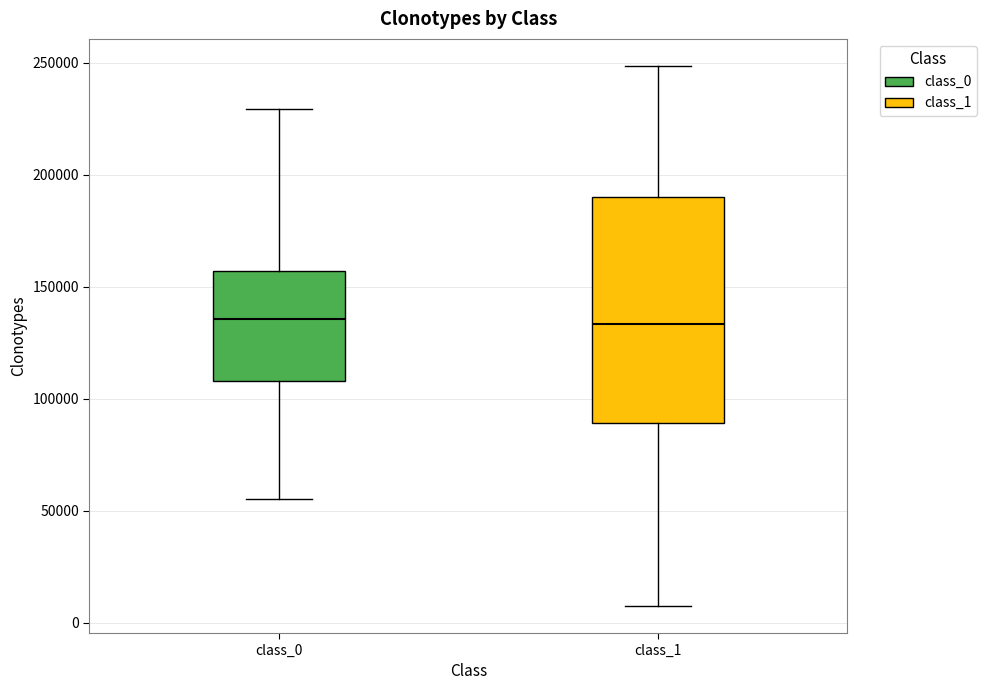

Reading left to right, transcribe this box plot: for each box, give where its median line is, the range the box spans, and where its two whiskers end, as read against the y-axis. The values are not printed on the chart, so give them approximately, as read against the axis.

class_0: median 135000, box 110000 to 155000, whiskers 55000 to 230000
class_1: median 135000, box 90000 to 190000, whiskers 10000 to 250000